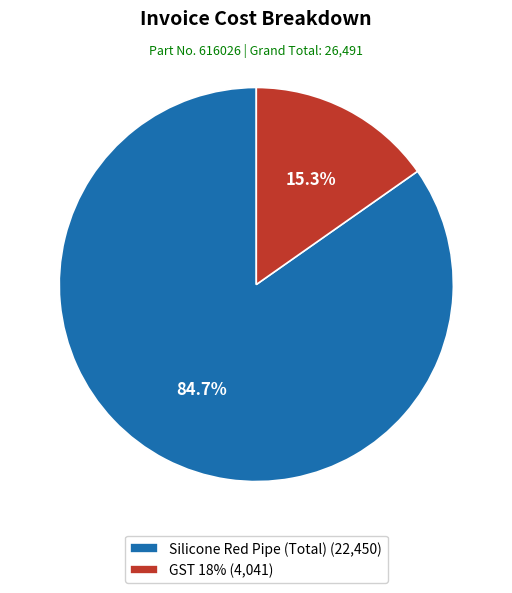

Combined, what portion of the pie is Silicone Red Pipe (Total) and GST 18%?

100.0%